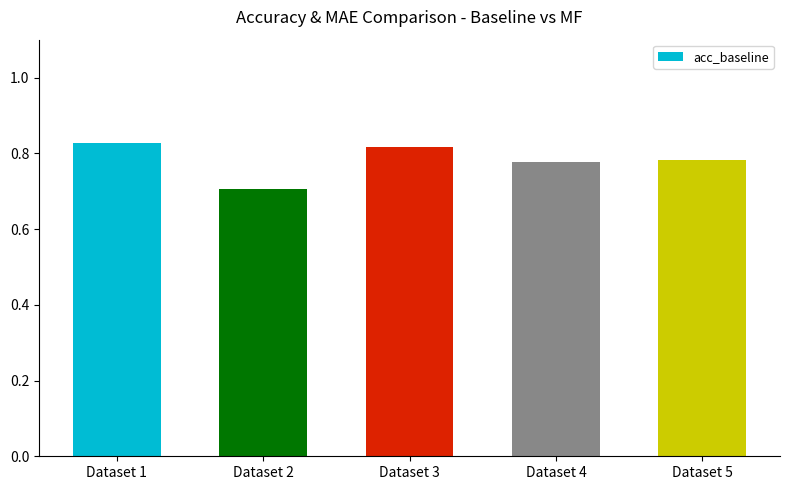

What is the sum of all values?

3.9